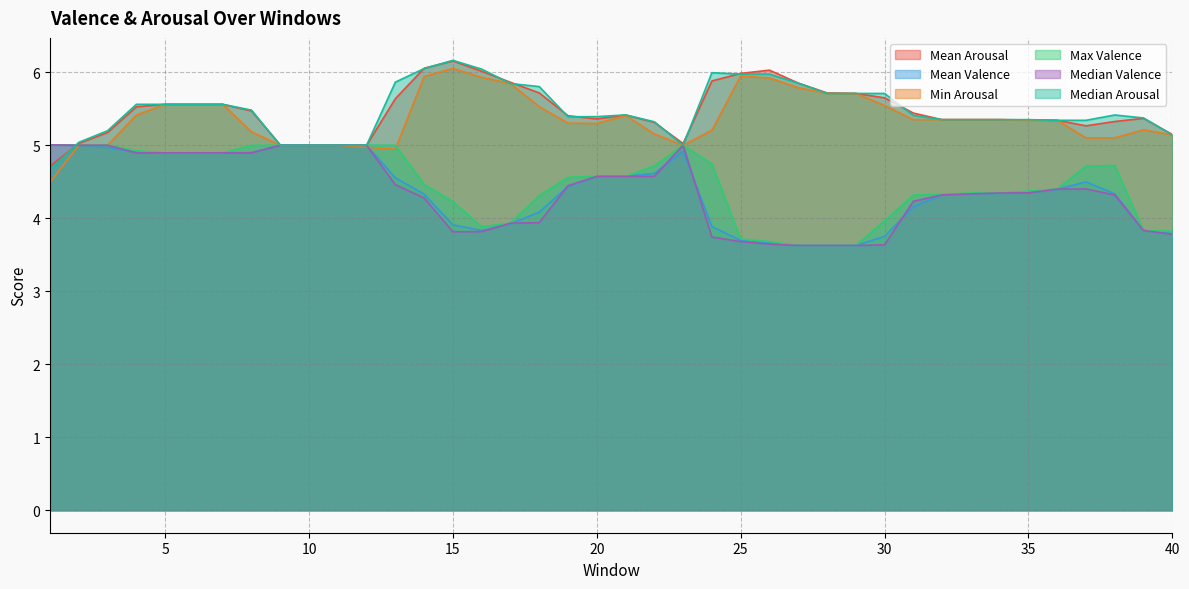

Which category has the highest value across all series?

15